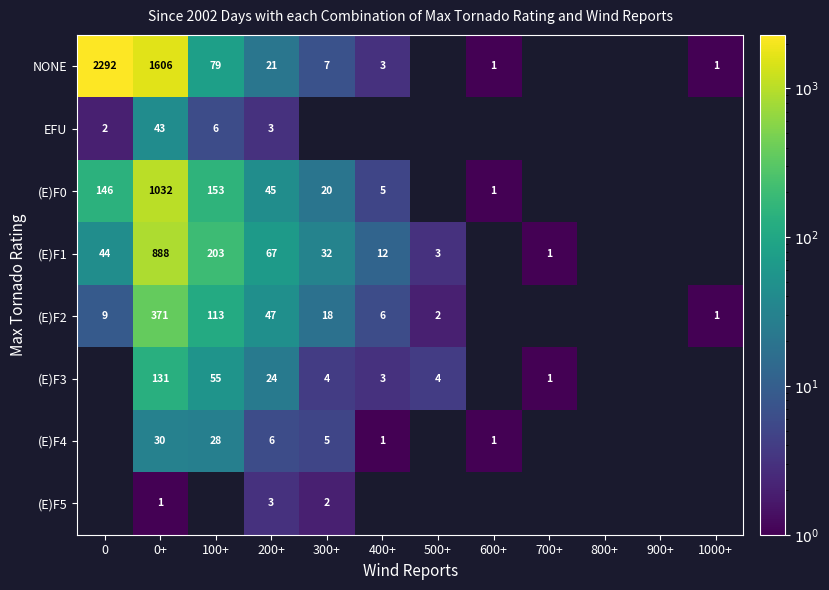

Which category has the highest value in the (E)F0 series?

0+